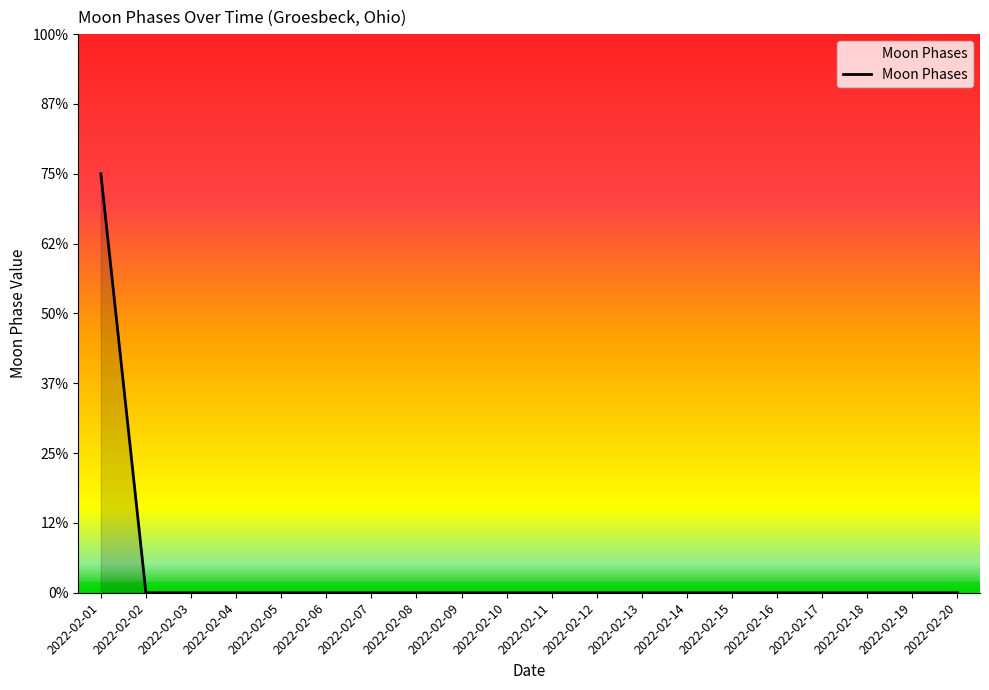

Does the chart have visible grid lines?

No